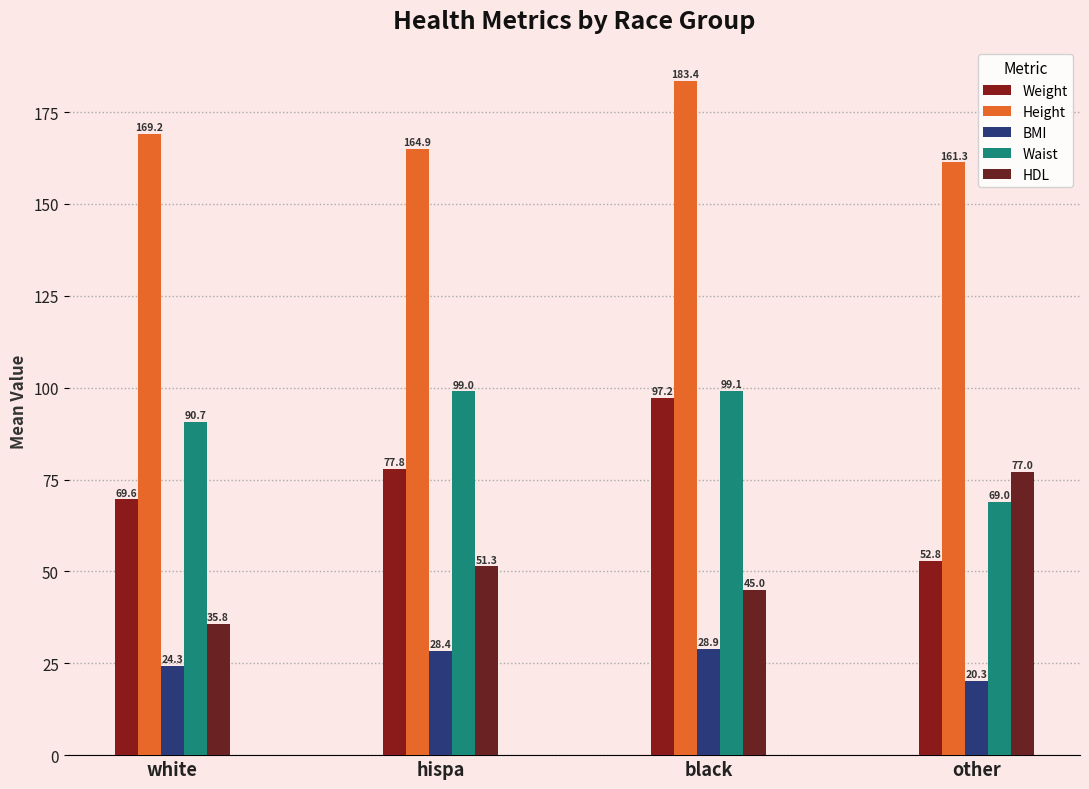

What value does the HDL series have at white?

35.8